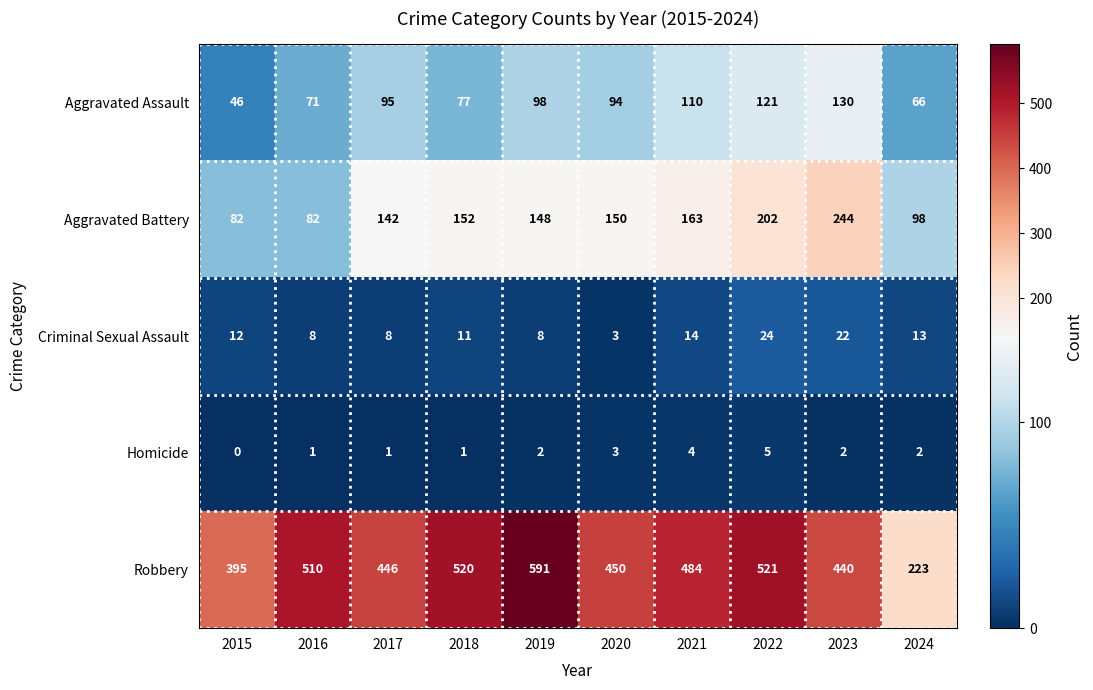

How many series are shown in this chart?

5